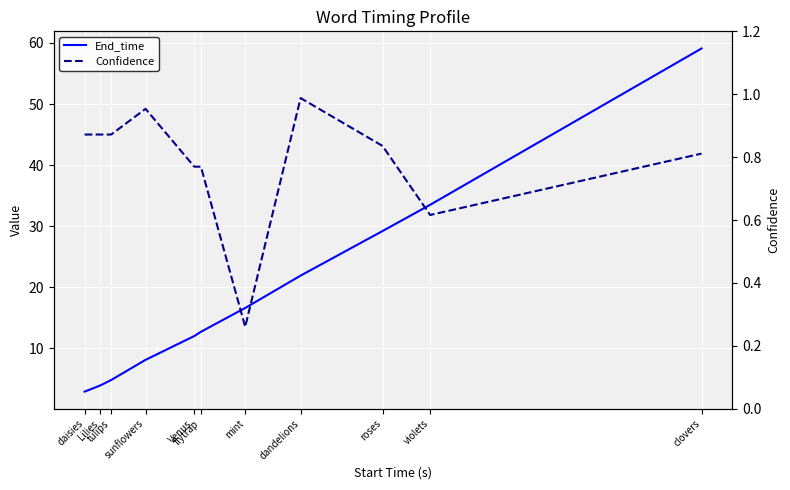

The Confidence series shows 1.2 at Venus. True or false?

False